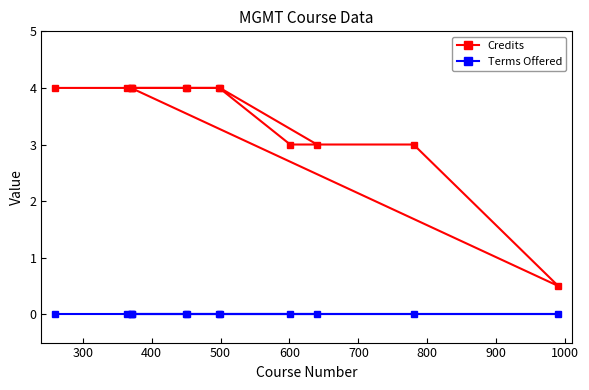

Count the number of data series in this chart.

2